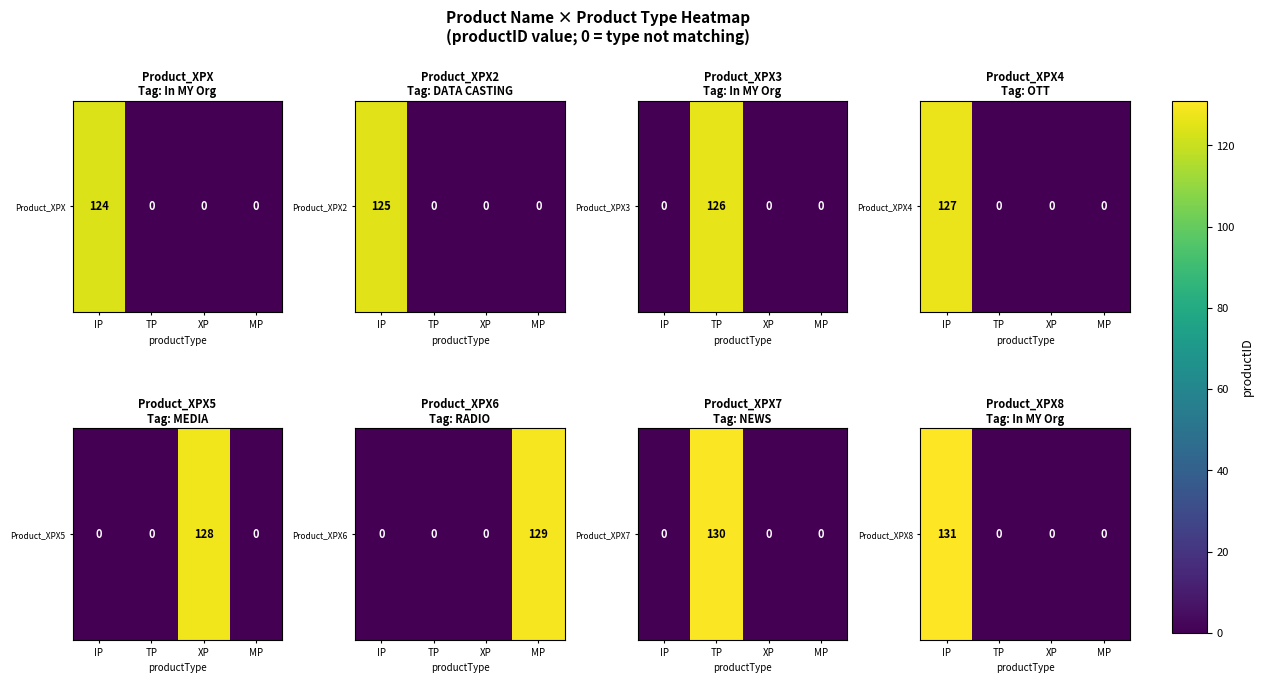

The chart shows a value of 0 at TP. True or false?

True